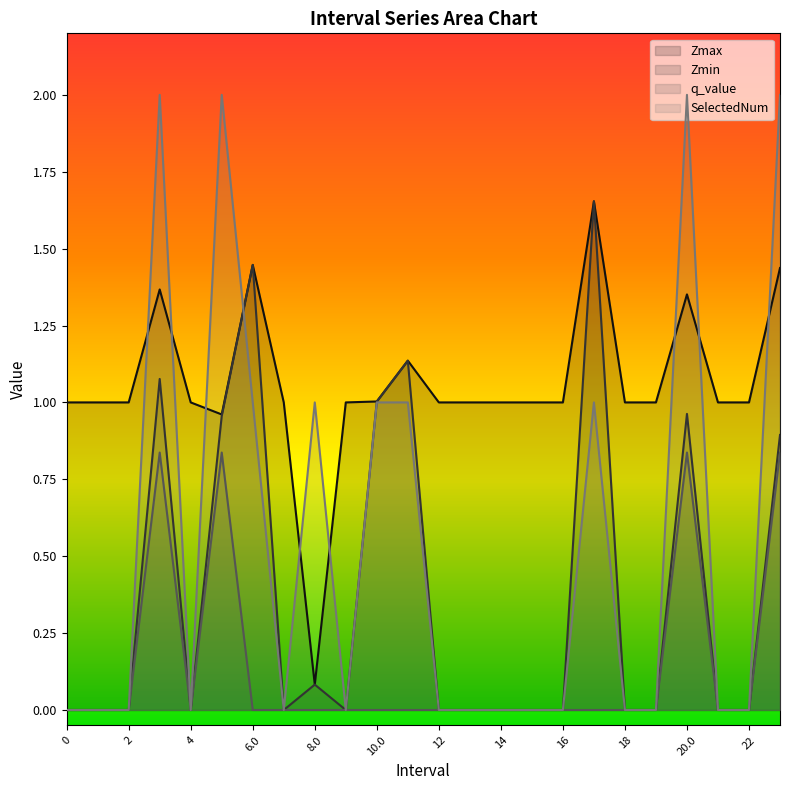

Between 18 and 8.0, which is larger?

18